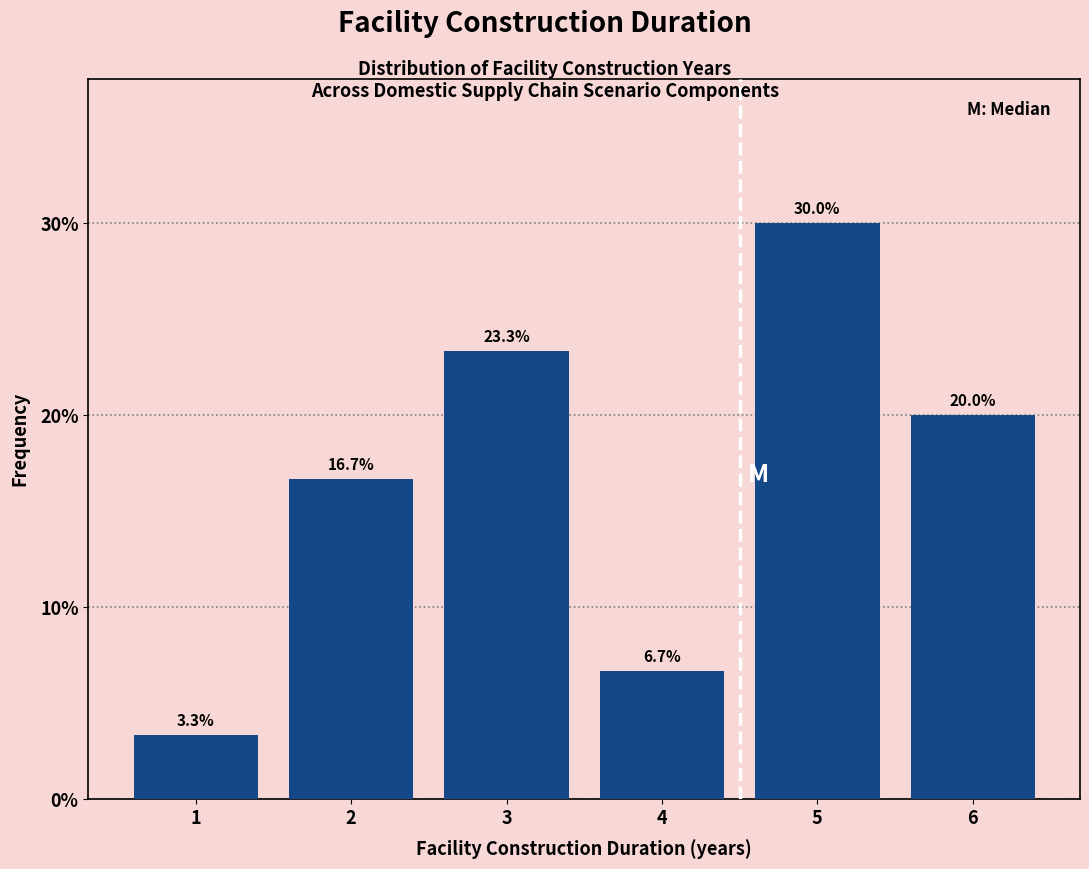

Over which range of the x-axis is the bar tallest?

4.5 to 5.5